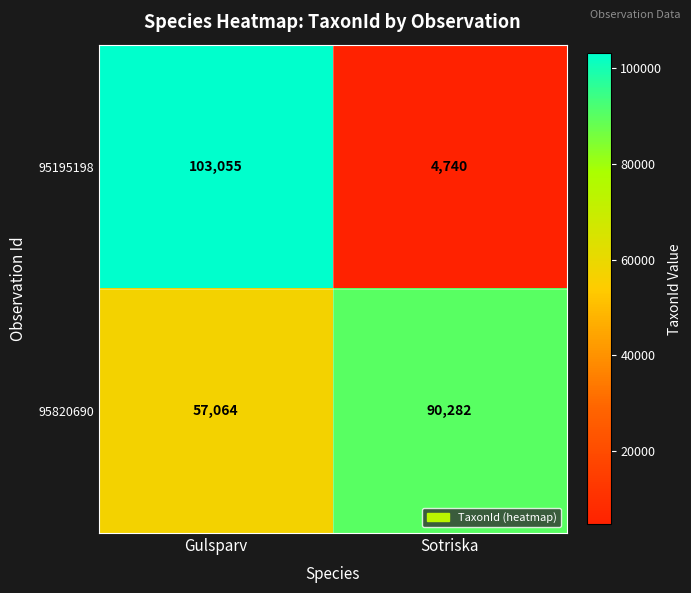

Reading left to right, list all the values displayed in this chart.

95195198: 103055	4740
95820690: 57064	90282